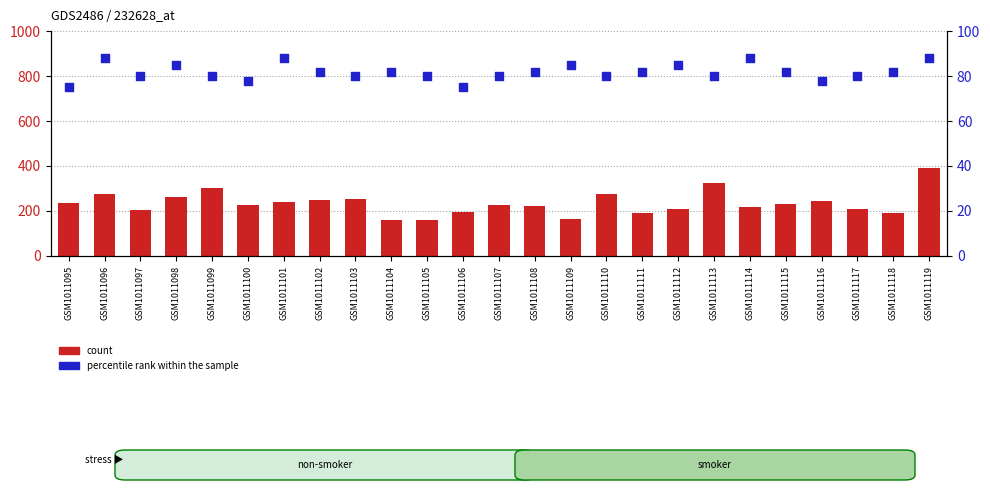

Which series contains the highest Y value?

count